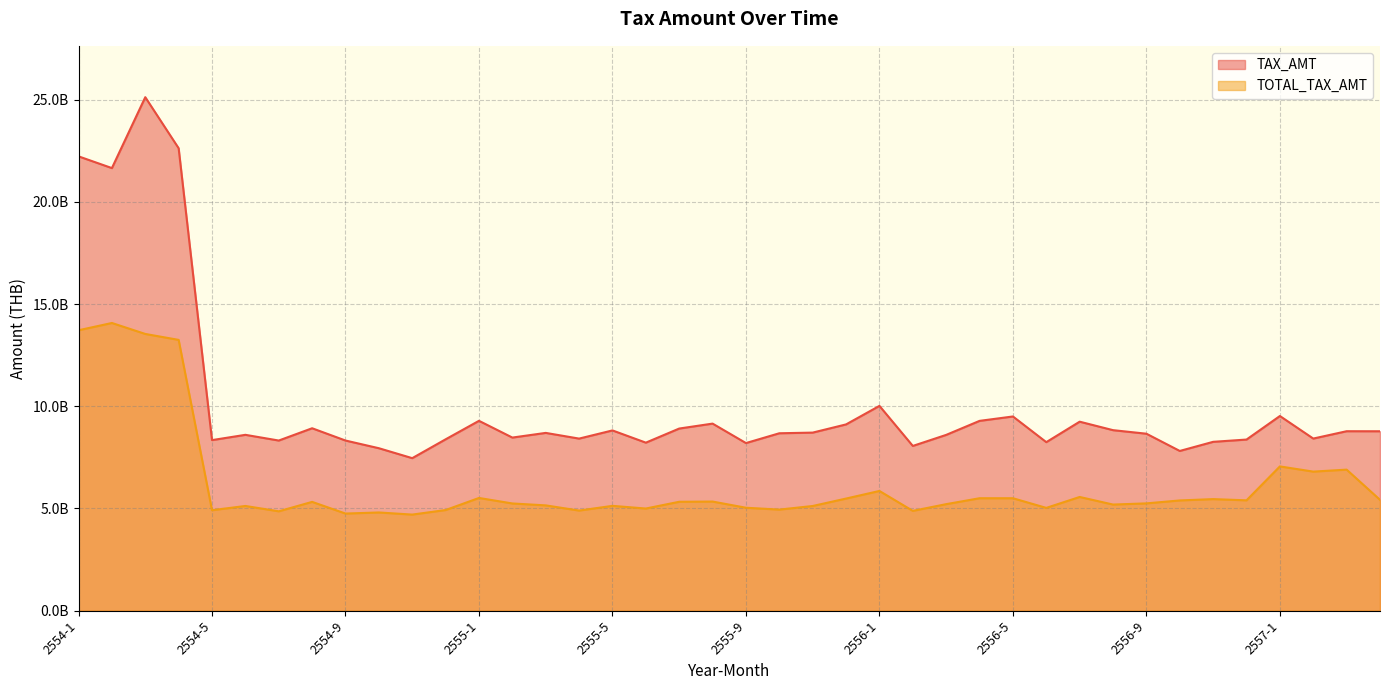

List the series in order of their overall mean, lowest first.

TOTAL_TAX_AMT, TAX_AMT